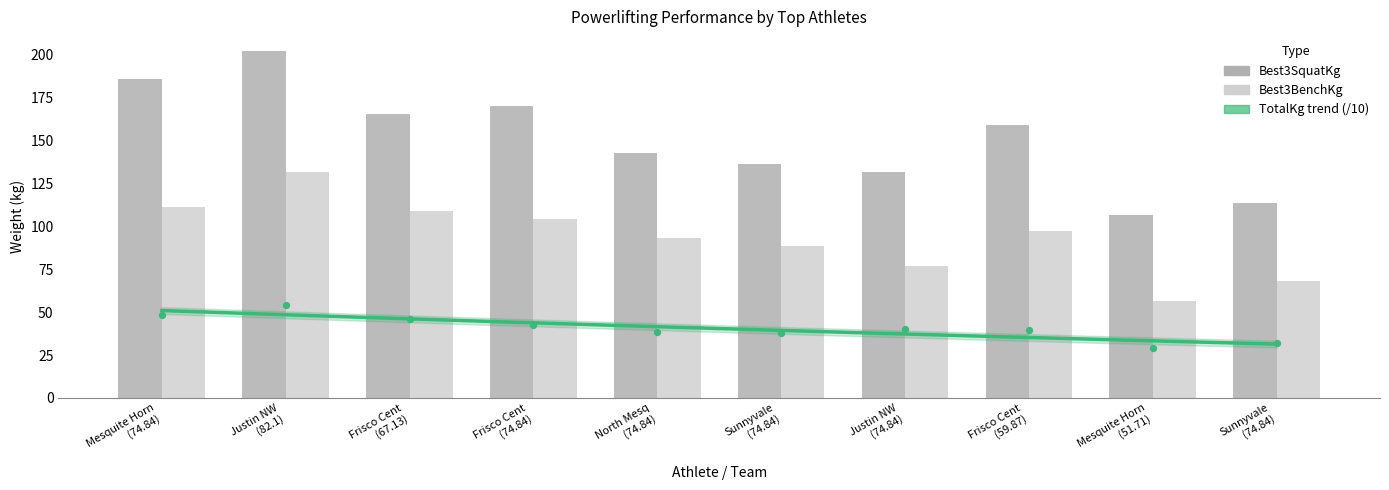

Is the value of Best3SquatKg at Frisco Cent (74.84) greater than the value of TotalKg at Frisco Cent (67.13)?

Yes